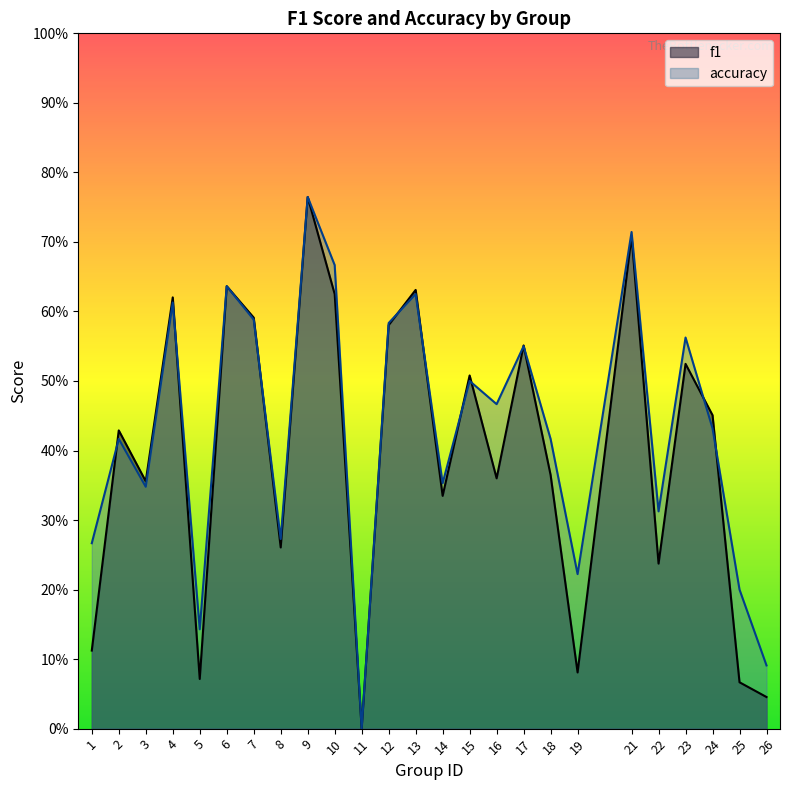

Which series ends up on top after the final intersection of accuracy and f1?

accuracy